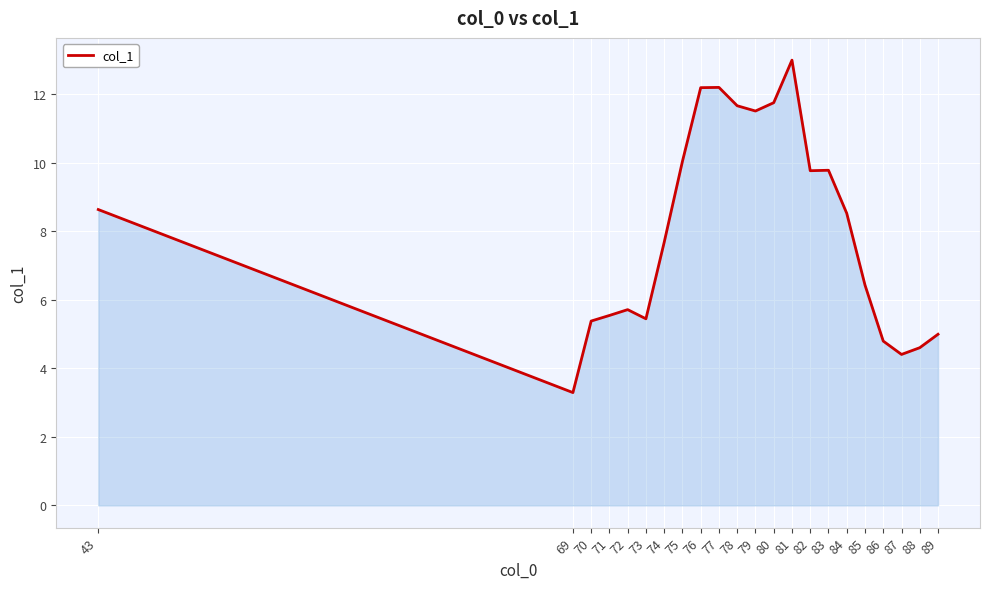

Does the chart display data point markers on the line(s)?

No